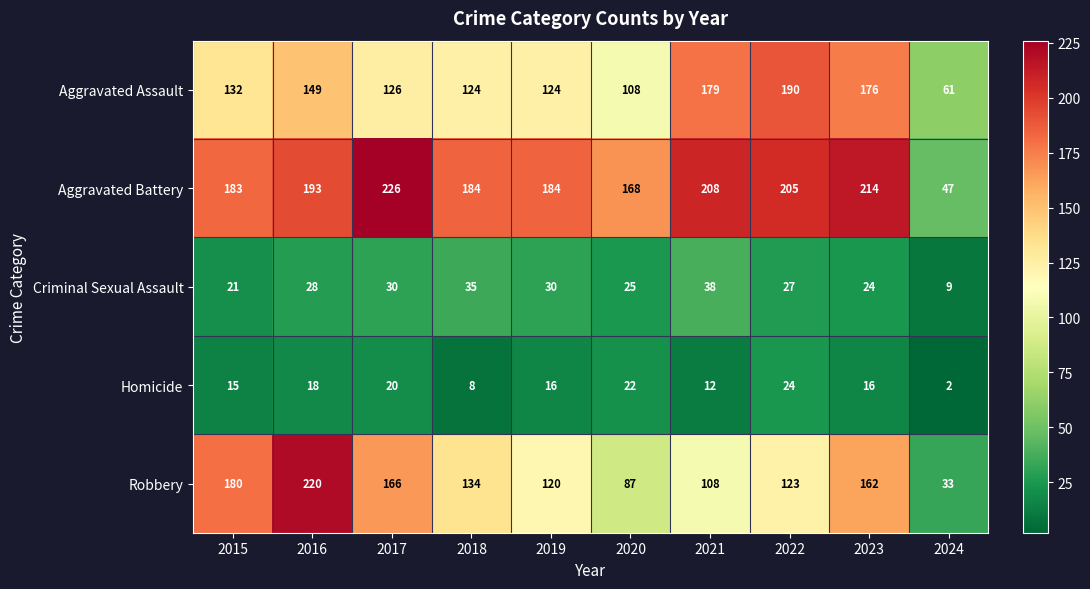

At which category is the sum across all series the highest?

2016